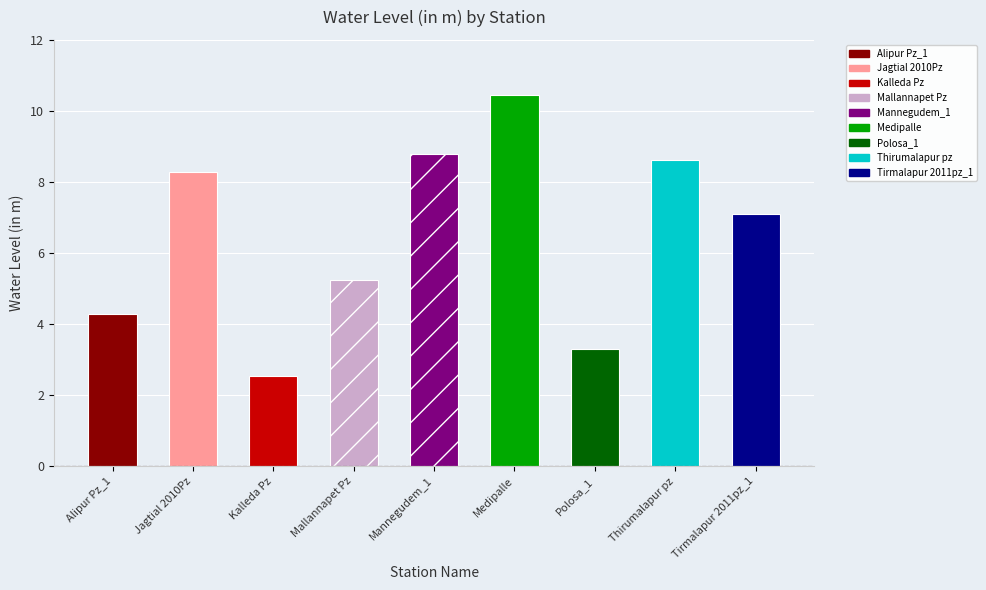

Which category has the lowest value across all series?

Kalleda Pz